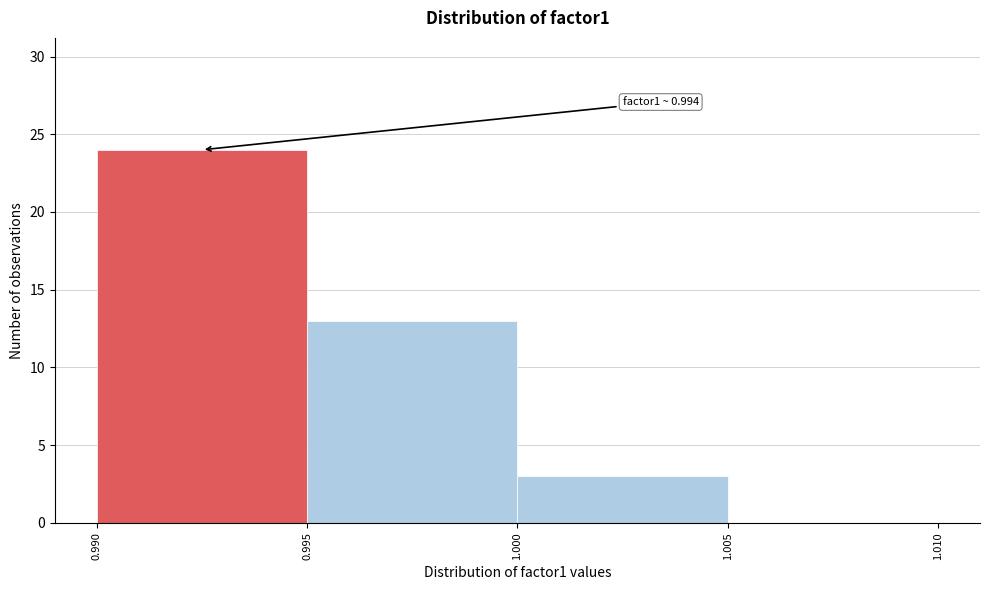

Which range on the x-axis has the tallest bar?

0.990 to 0.995